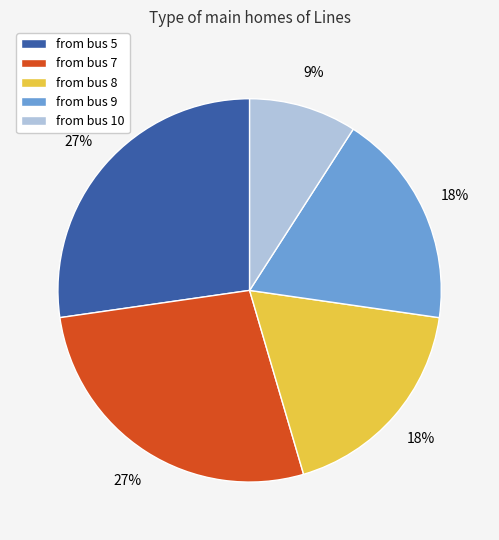

To the nearest percent, what is the difference between the largest and smallest slice percentages?

18%